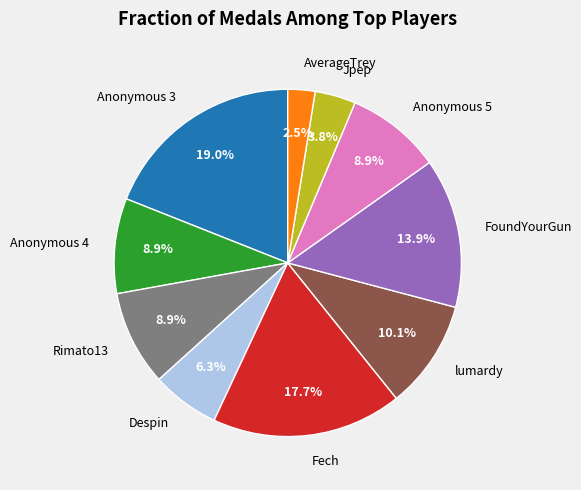

Approximately how many times larger is the value at Rimato13 compared to Anonymous 3?

0.5